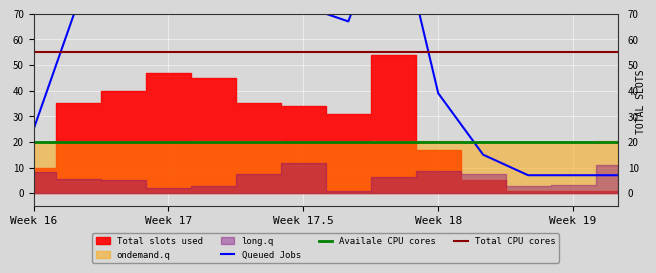

At which category does the chart reach its peak across all series?

8